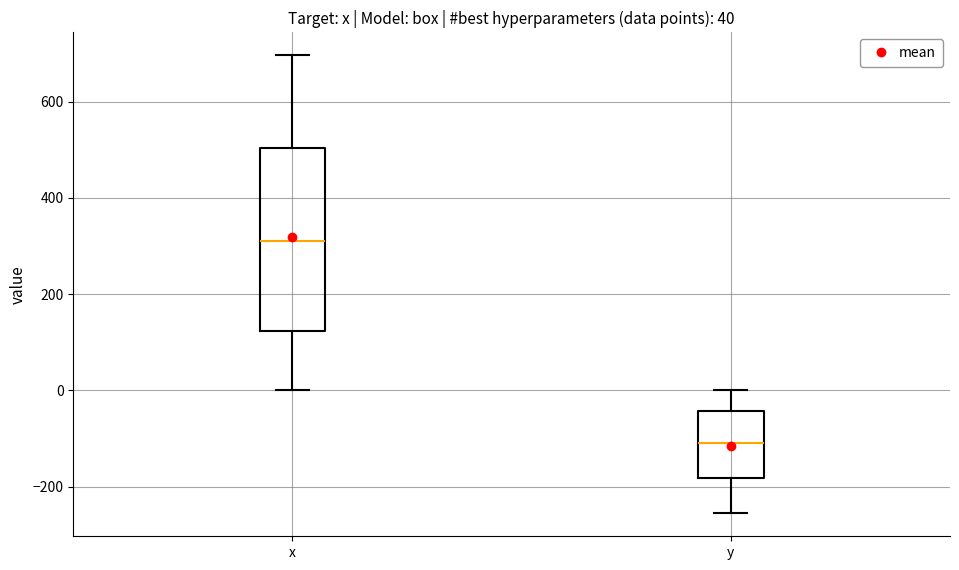

Which box is the tallest, from its lower edge to its upper edge?

x